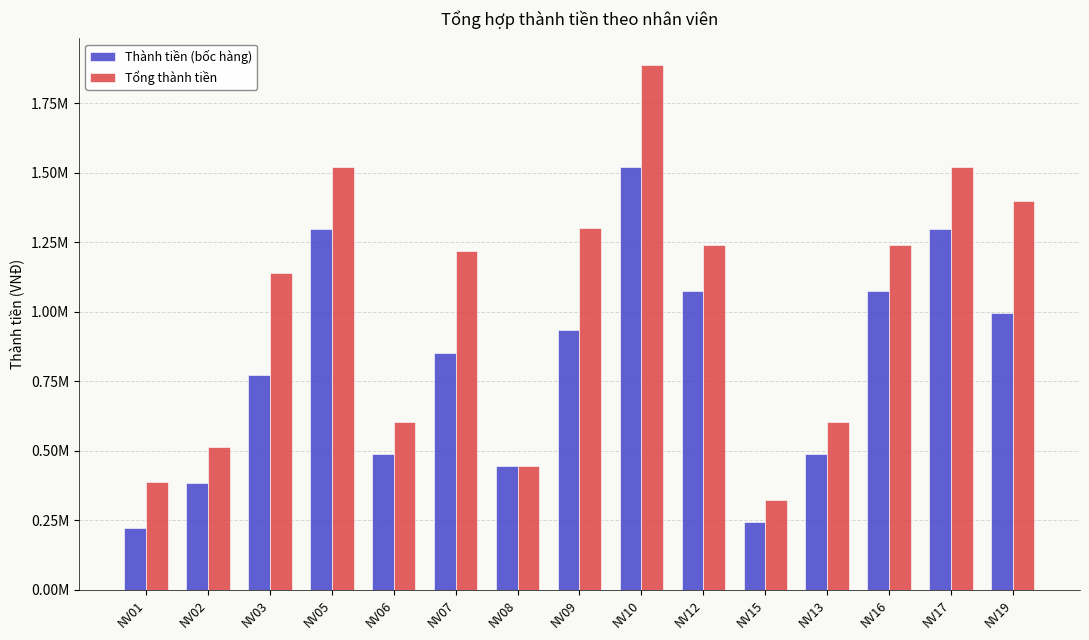

Does the chart contain any negative values?

No